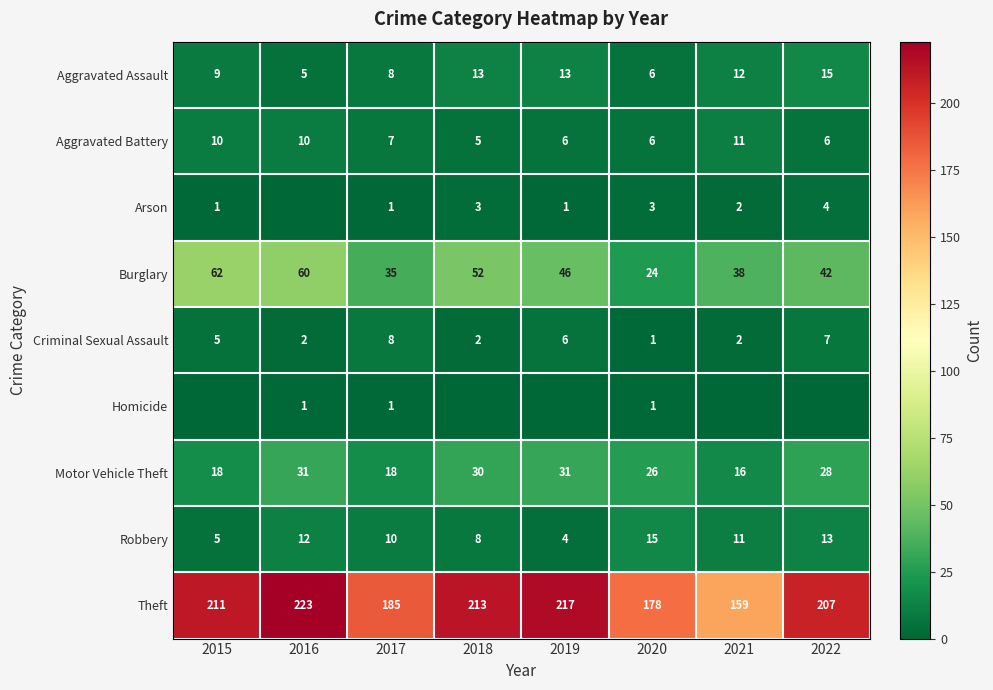

What is the difference between the Criminal Sexual Assault values at 2018 and 2019?

4